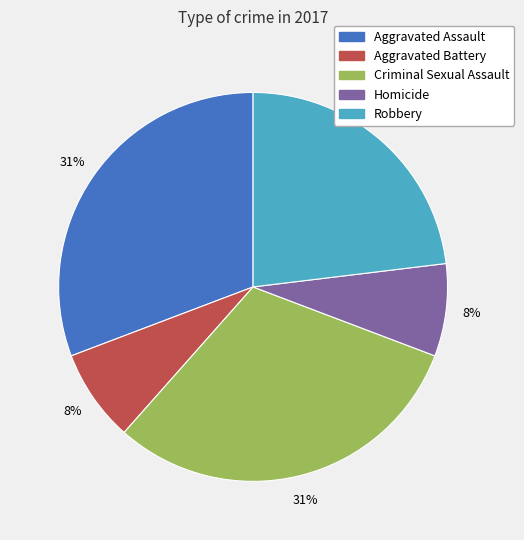

How many segments does this pie chart have?

5